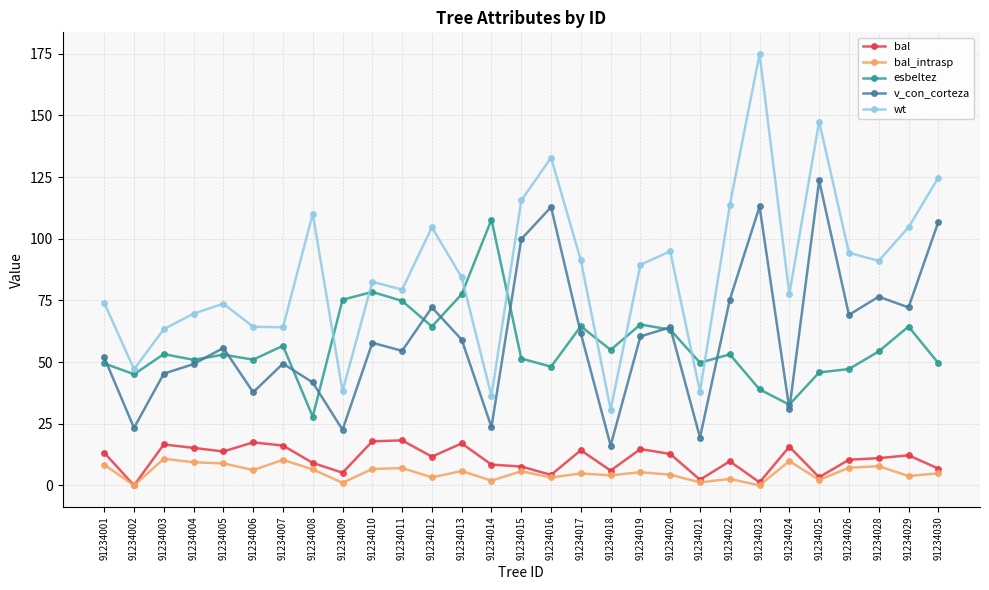

What is the value of the wt point at the 2nd from the left?

47.1